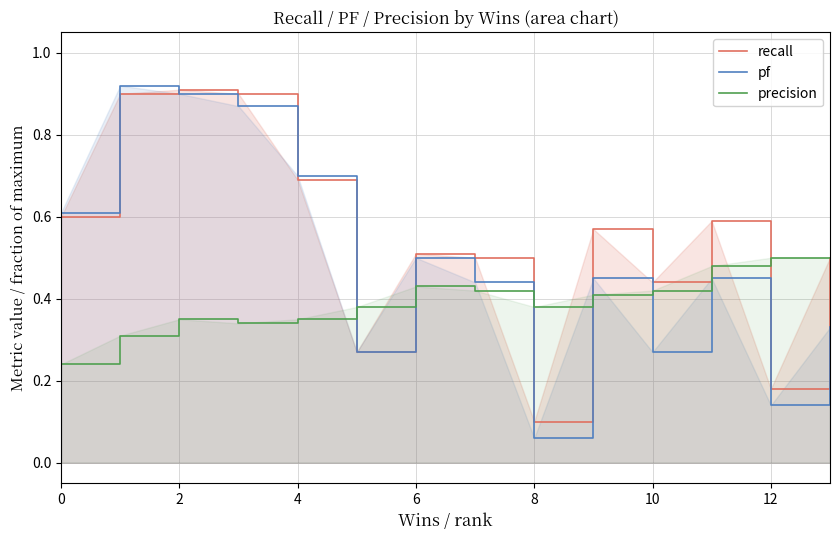

True or false: precision has a value of 0.1 at 12.

False